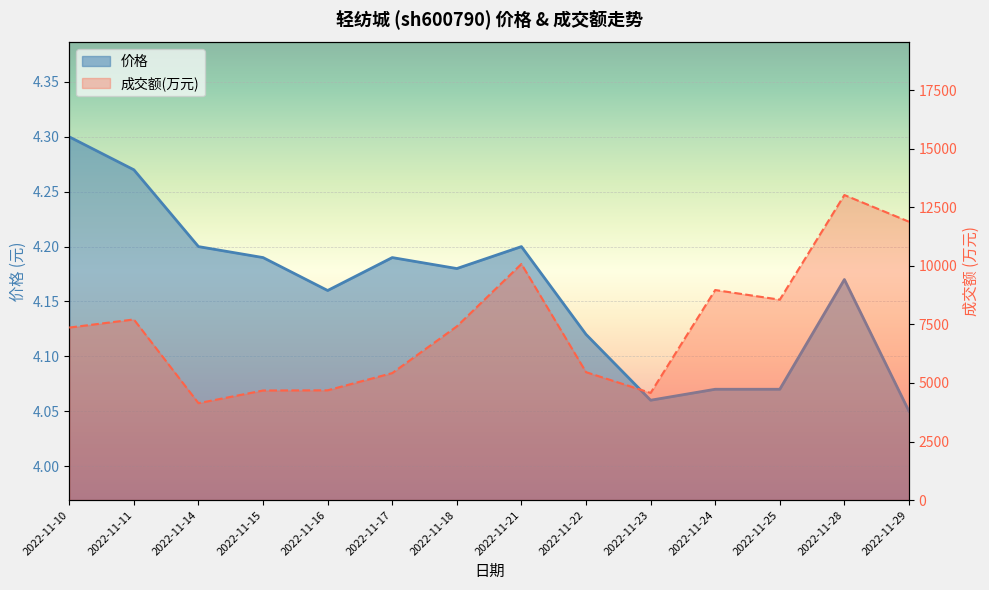

What is the total value across all series at 2022-11-22?

5466.1